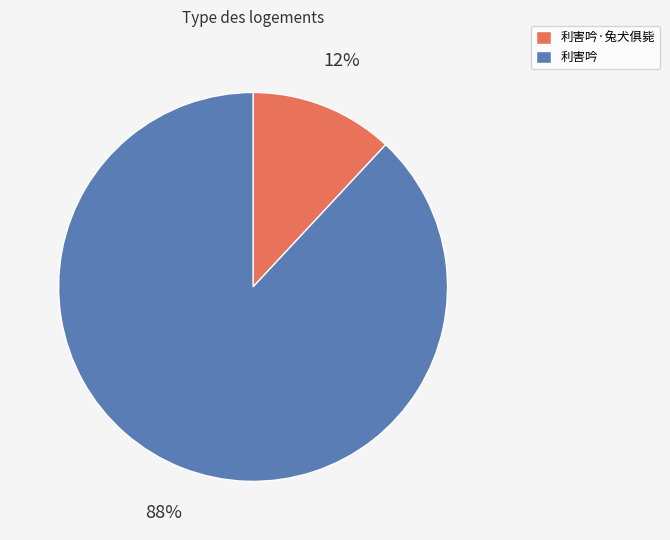

Rank the categories by value from lowest to highest.

利害吟·兔犬俱毙, 利害吟